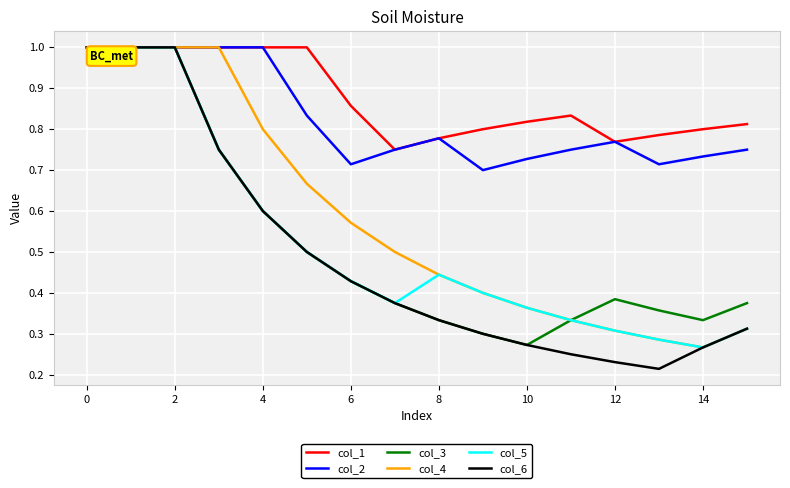

How many lines are shown in the chart?

6